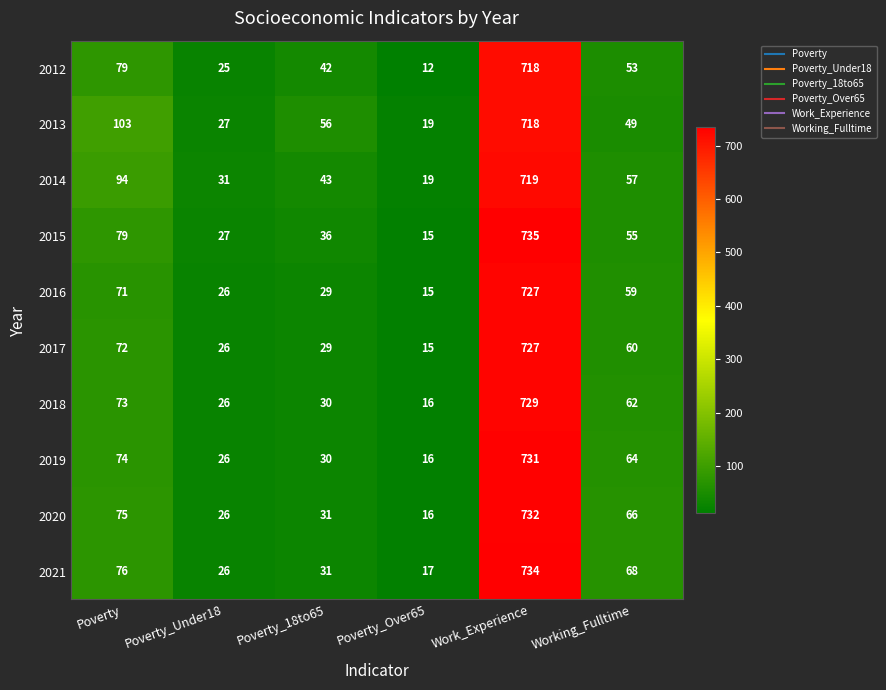

What is the difference between the second highest and minimum values in the 2014 series?

75